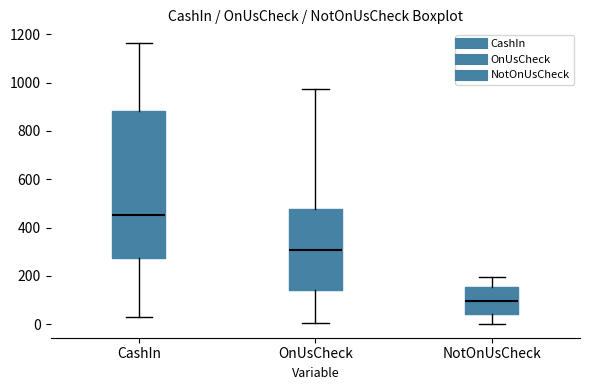

Reading left to right, transcribe this box plot: for each box, give where its median line is, the range the box spans, and where its two whiskers end, as read against the y-axis. The values are not printed on the chart, so give them approximately, as read against the axis.

CashIn: median 460, box 280 to 880, whiskers 40 to 1160
OnUsCheck: median 300, box 140 to 480, whiskers 0 to 980
NotOnUsCheck: median 100, box 40 to 160, whiskers 0 to 200